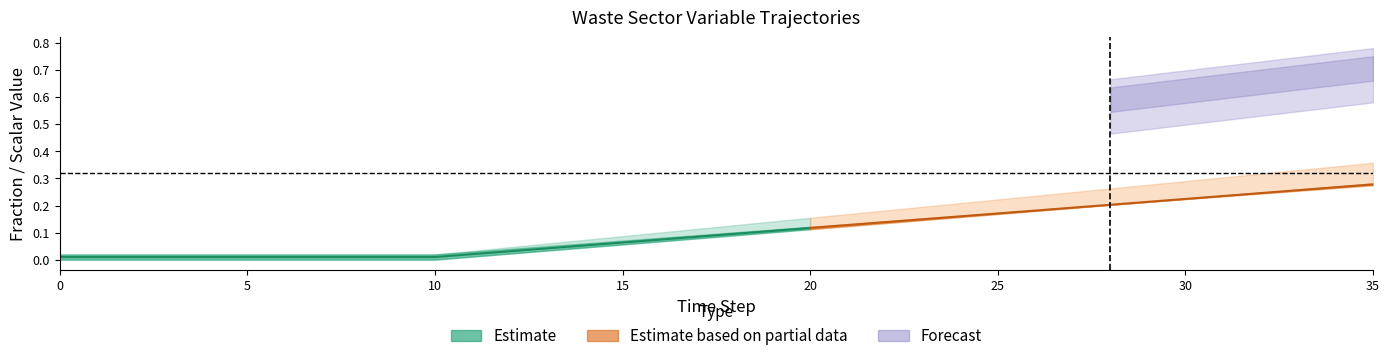

What is the difference between the maximum and minimum values in the frac_waso_biogas_sludge series?

0.1